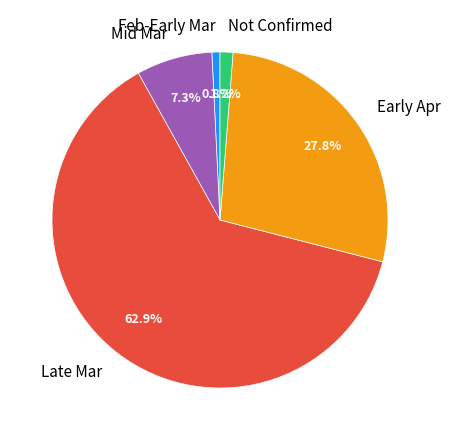

Which category has the biggest portion of the pie?

Late Mar